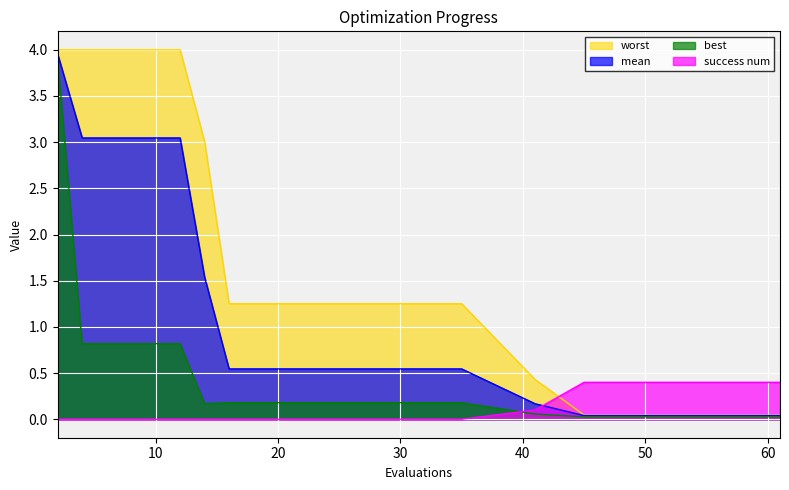

At which label does worst first exceed 1?

2